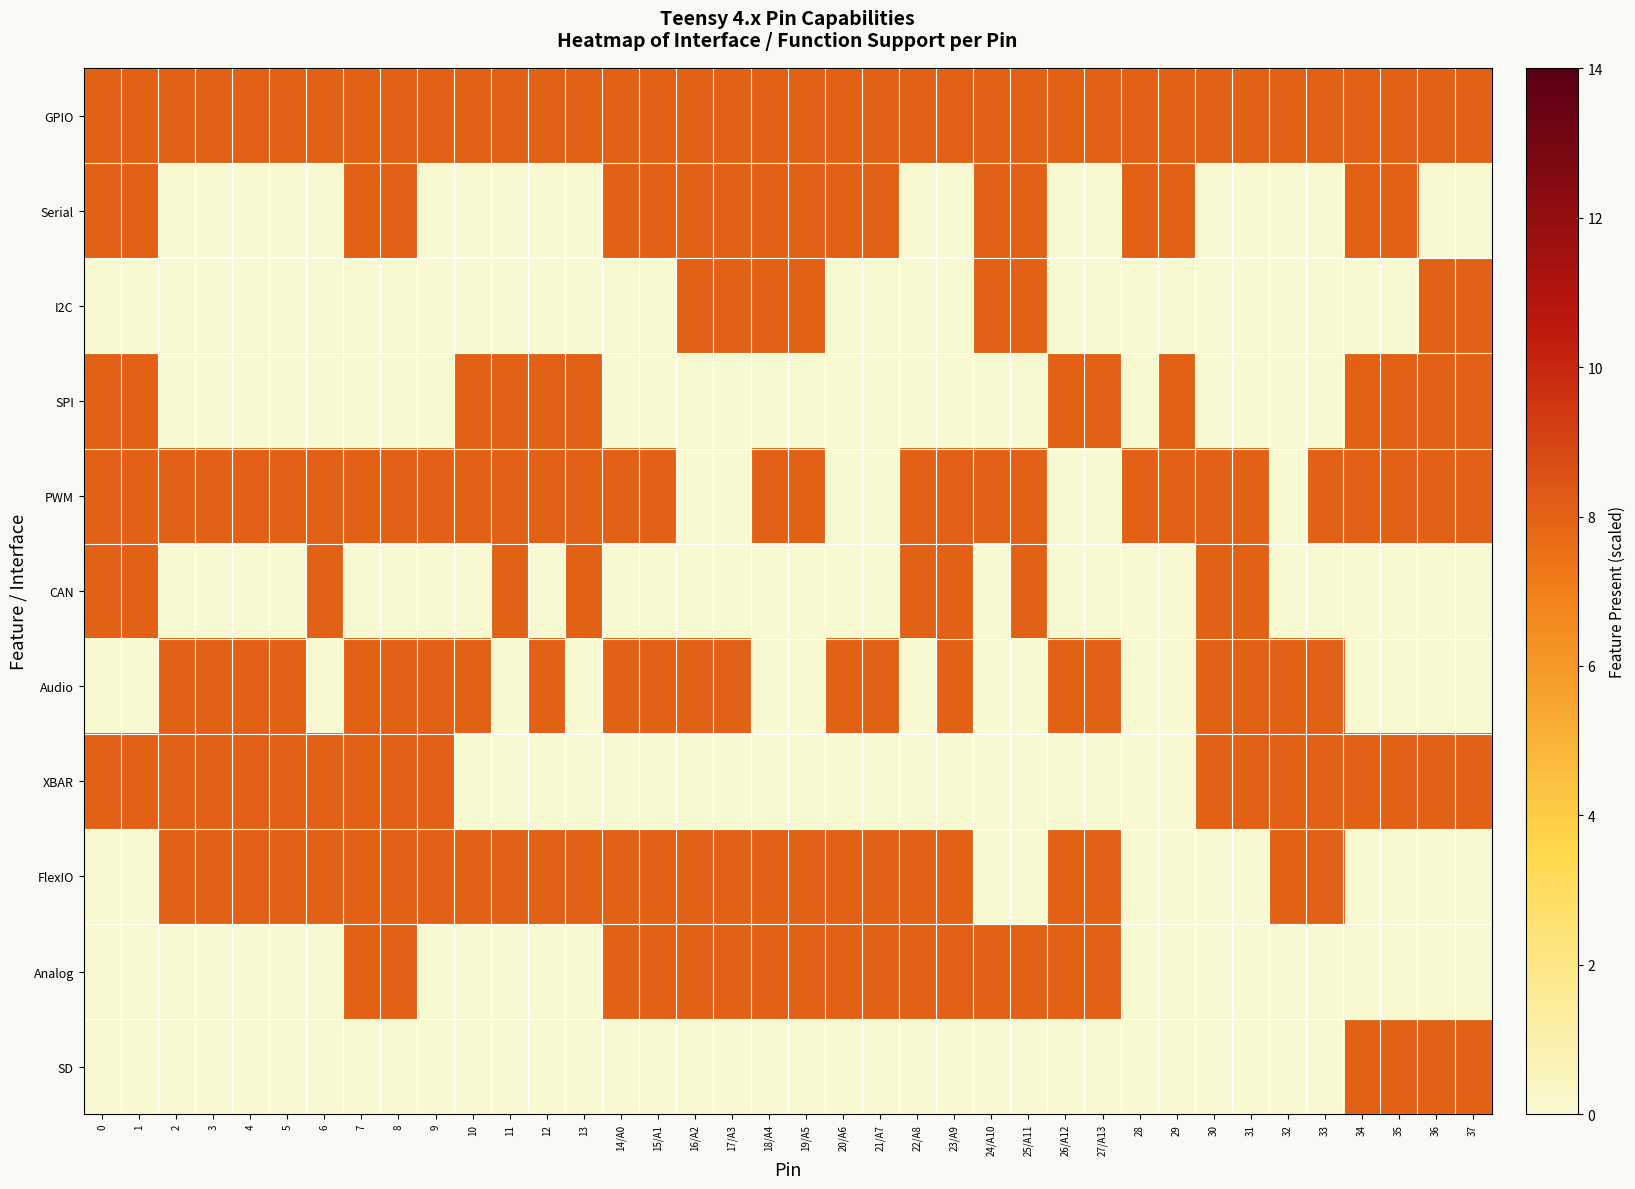

At how many categories does at least one series exceed 4?

38